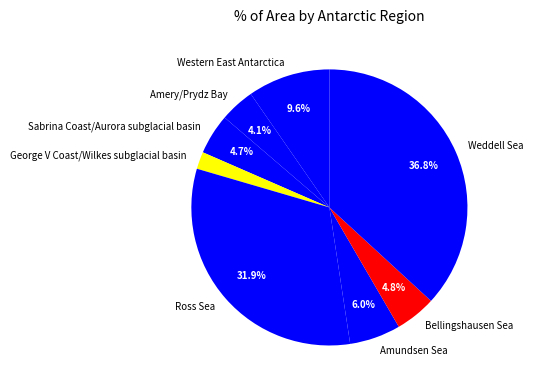

Between Bellingshausen Sea and Ross Sea, which is larger?

Ross Sea